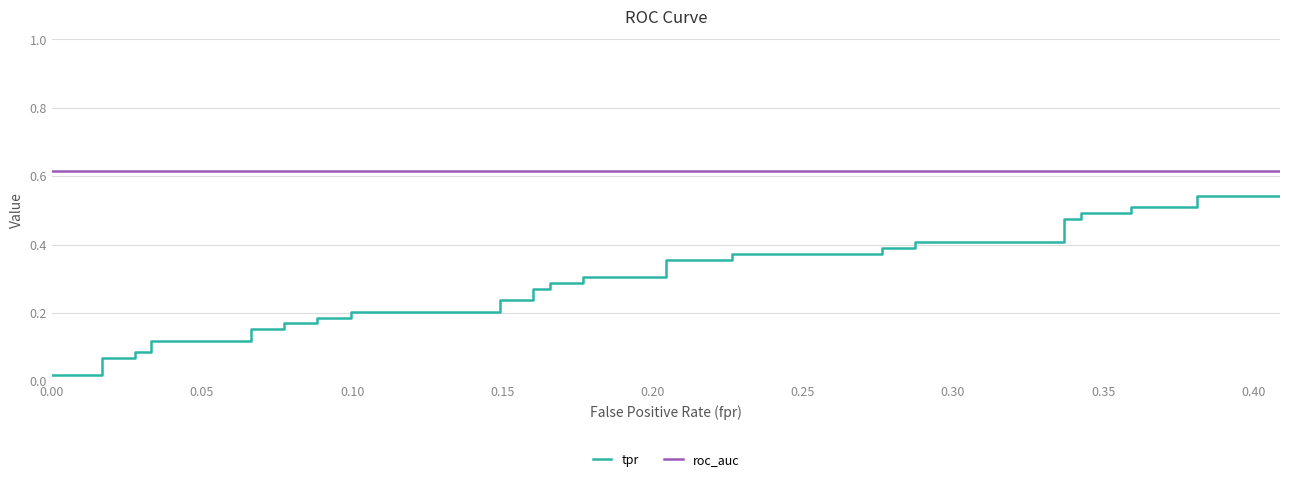

How many data points does each series have?

40